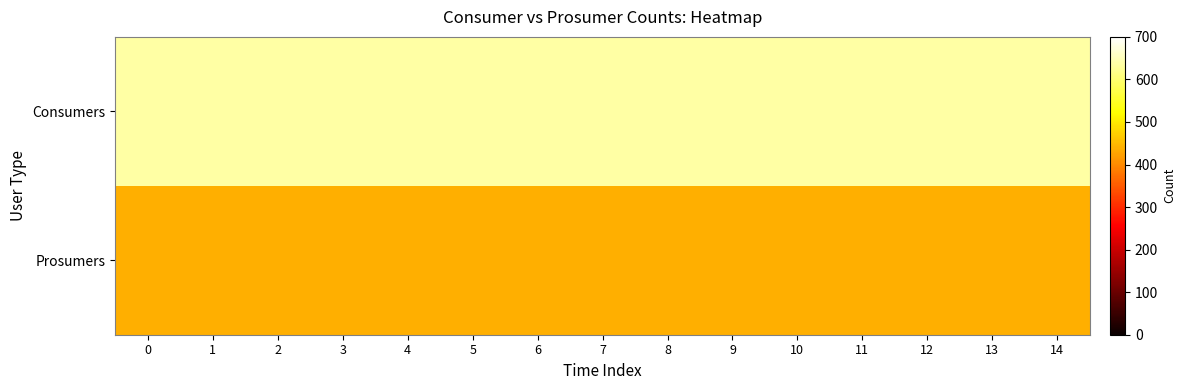

Reading left to right, what are all the values shown in this chart?

Consumers: 0=635	1=635	2=635	3=635	4=635	5=635	6=635	7=635	8=635	9=635	10=635	11=635	12=635	13=635	14=635
Prosumers: 0=440	1=440	2=440	3=440	4=440	5=440	6=440	7=440	8=440	9=440	10=440	11=440	12=440	13=440	14=440